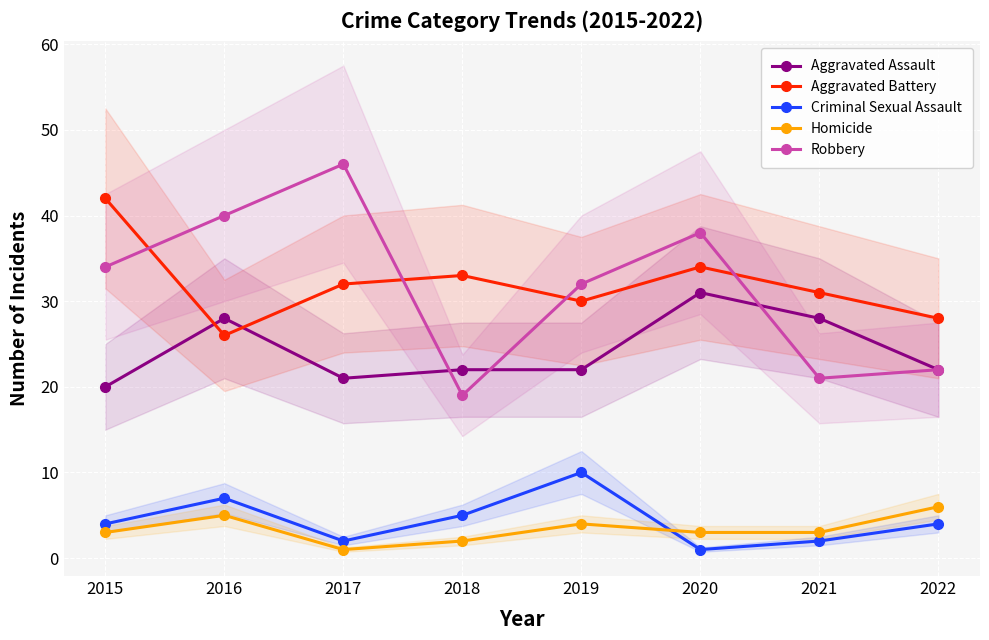

What is the value of the Homicide point at the 5th from the left?

4